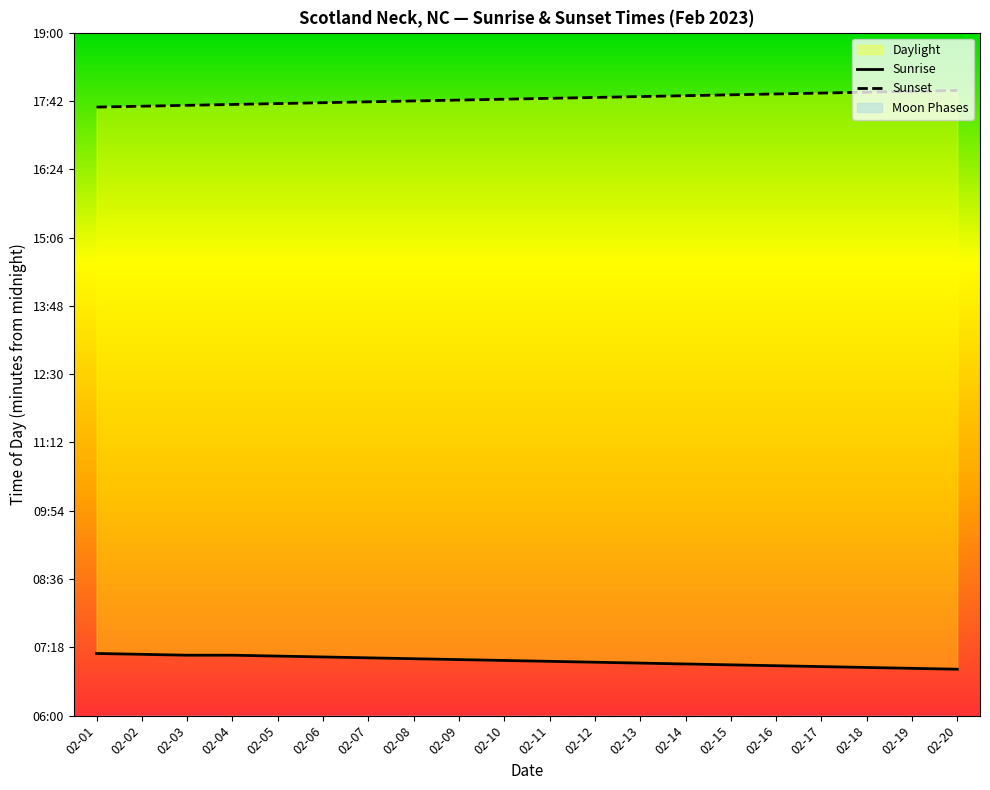

Is the value of Sunrise at 02-07 greater than the value of Sunset at 02-03?

No